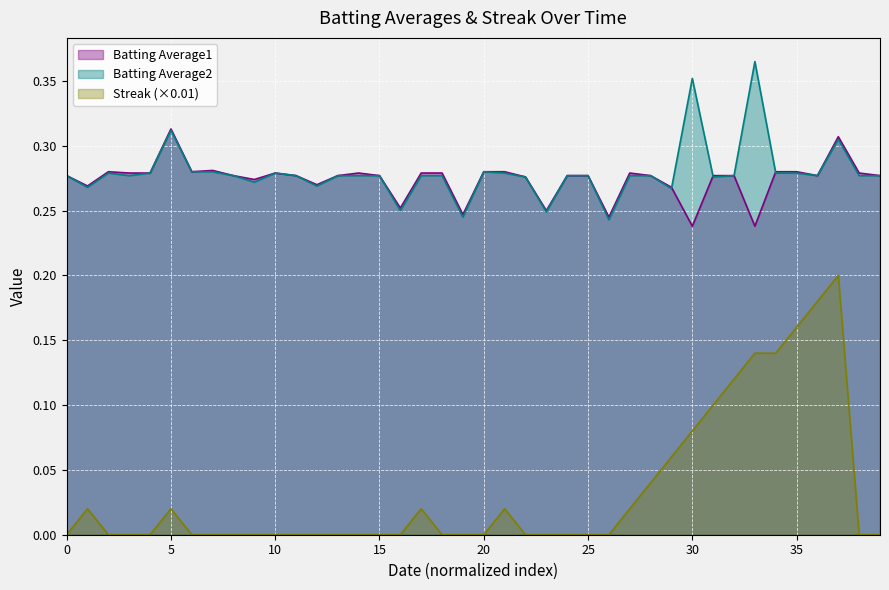

Which series ends up on top after the final intersection of Batting Average2 and Batting Average1?

Batting Average1